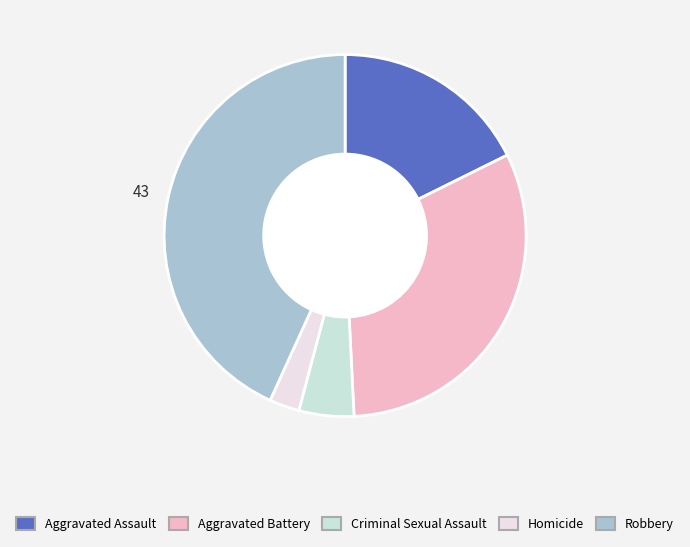

How many segments does this pie chart have?

5